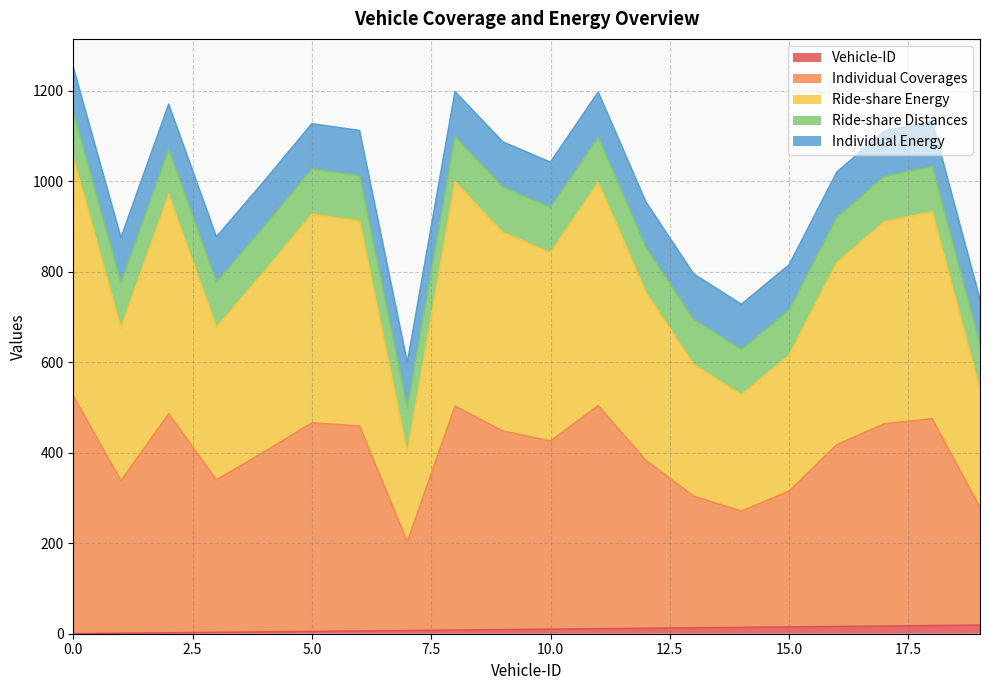

True or false: Individual Coverages and Ride-share Energy intersect in this chart.

False